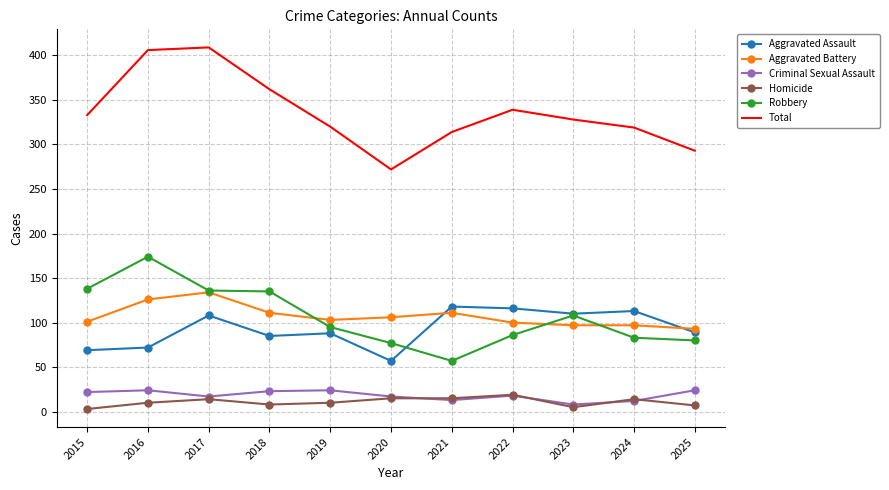

What is the spread (max minus min) of values at 2019?

310